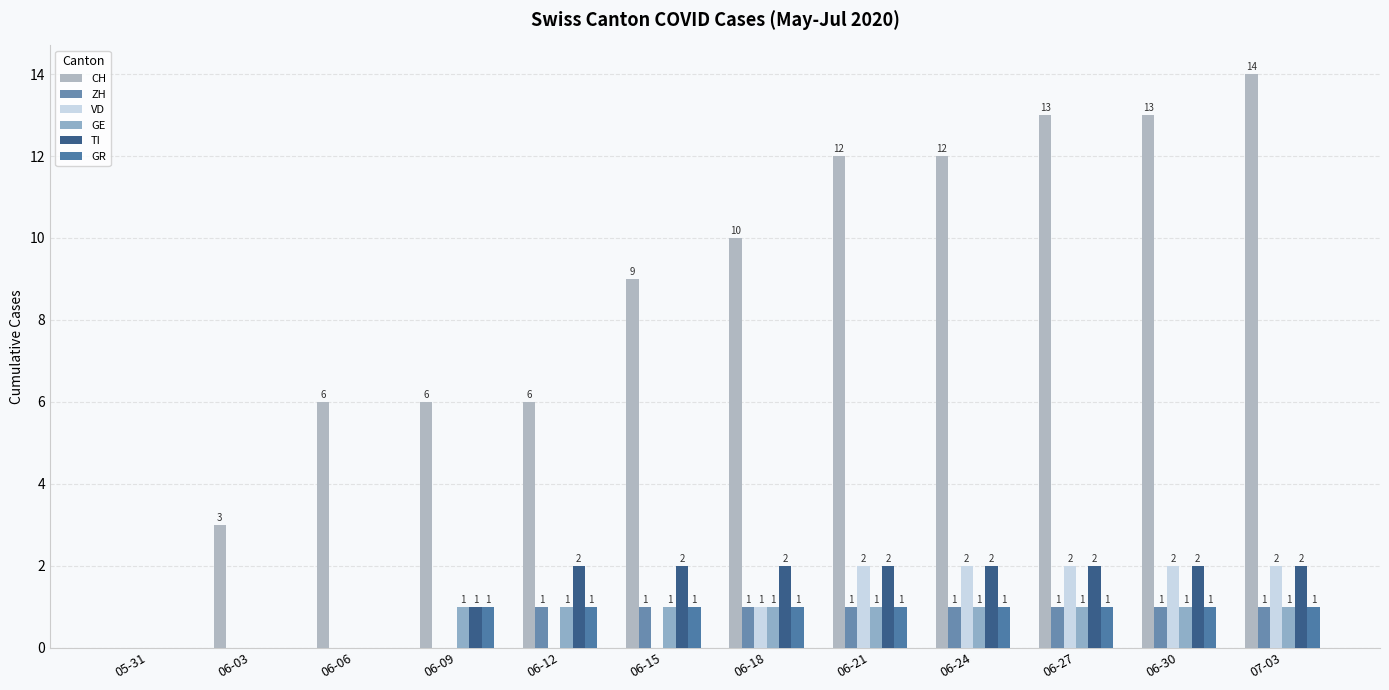

Between 05-31 and 06-24, which series saw the biggest shift?

CH